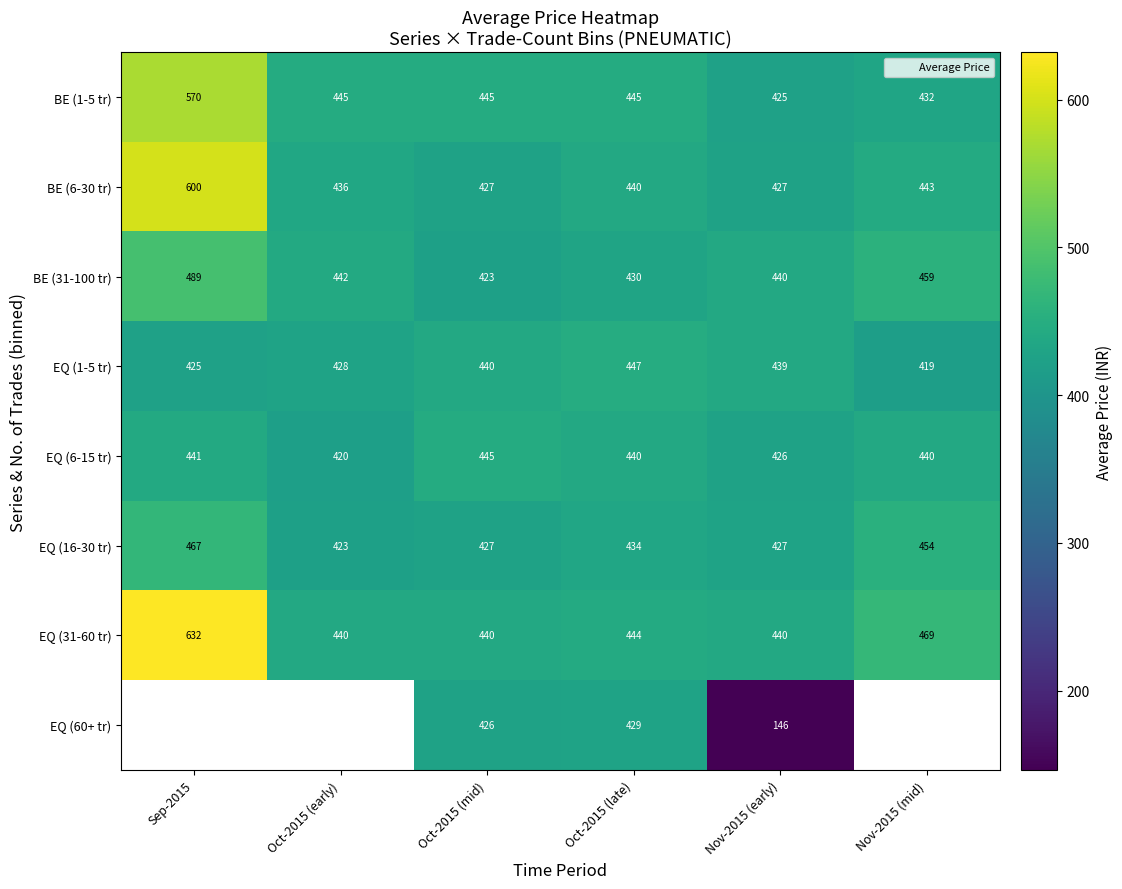

Which series changed the most between Oct-2015 (mid) and Nov-2015 (early)?

EQ (60+ tr)